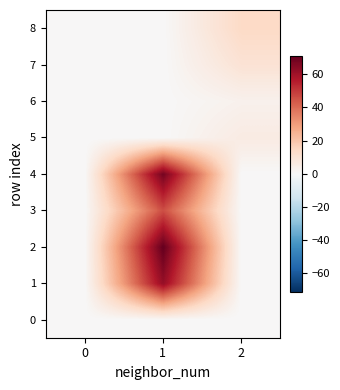

Which series has the widest spread of values?

2